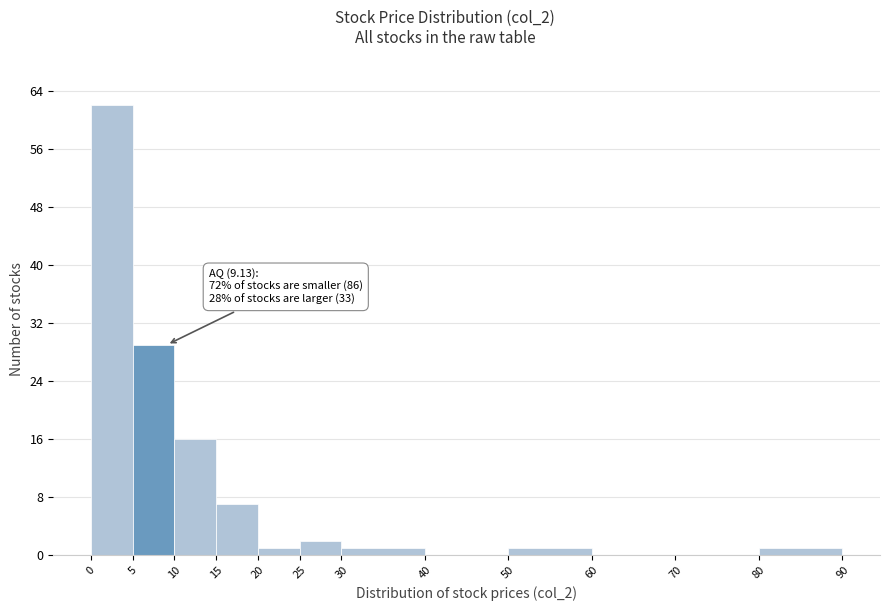

Over which range of the x-axis is the bar tallest?

0 to 5